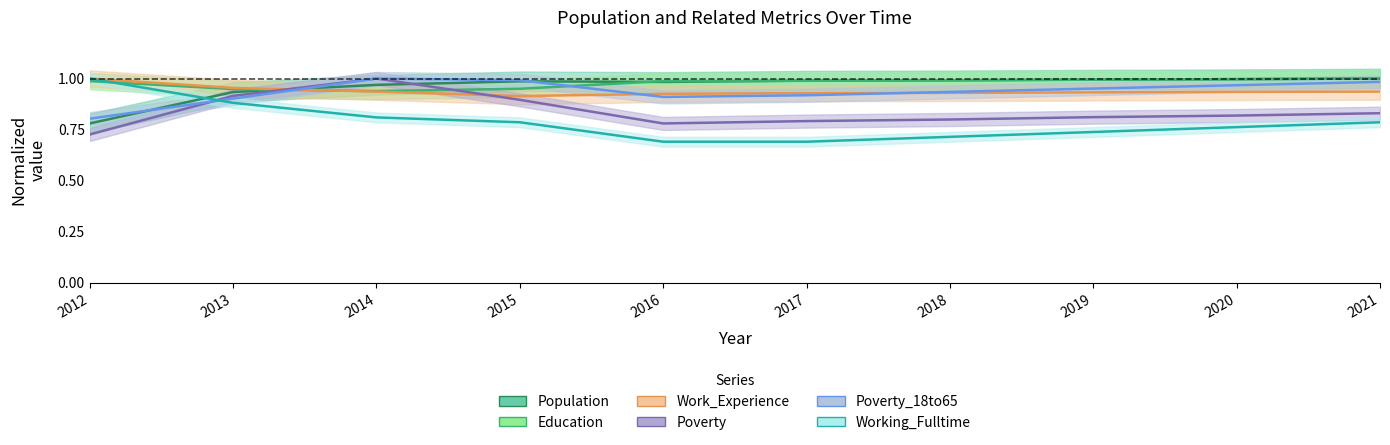

Reading right to left, what are all the values shown in this chart?

Population: 1.0	1.0	1.0	1.0	1.0	1.0	1.0	1.0	0.9	0.8
Poverty: 0.8	0.8	0.8	0.8	0.8	0.8	0.9	1.0	0.9	0.7
Poverty_18to65: 1.0	1.0	1.0	0.9	0.9	0.9	1.0	1.0	0.9	0.8
Education: 1.0	1.0	1.0	1.0	1.0	1.0	0.9	0.9	0.9	1.0
Work_Experience: 0.9	0.9	0.9	0.9	0.9	0.9	0.9	0.9	1.0	1.0
Working_Fulltime: 0.8	0.8	0.7	0.7	0.7	0.7	0.8	0.8	0.9	1.0